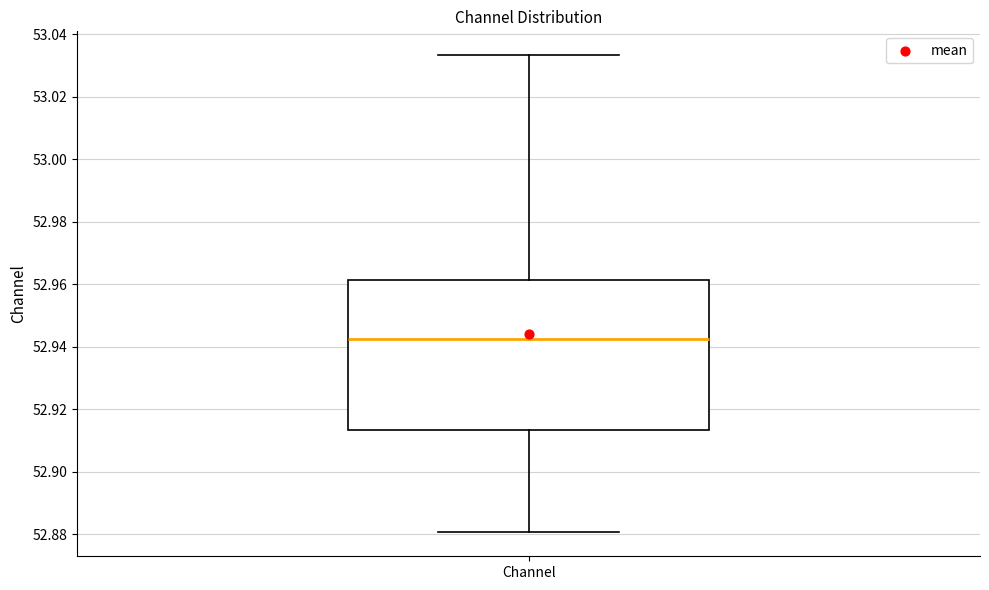

Where does the median line of the box for Channel sit on the y-axis? The values are not printed on the chart, so give them approximately, as read against the axis.

52.942